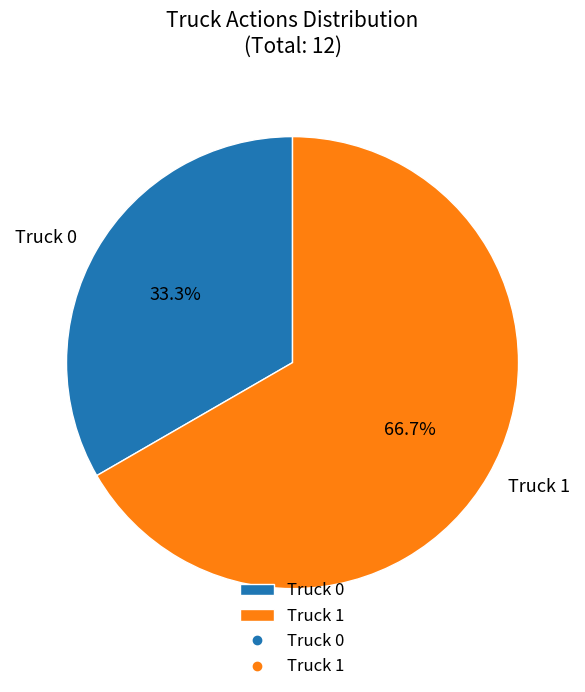

To the nearest percent, what is the average slice percentage?

50%